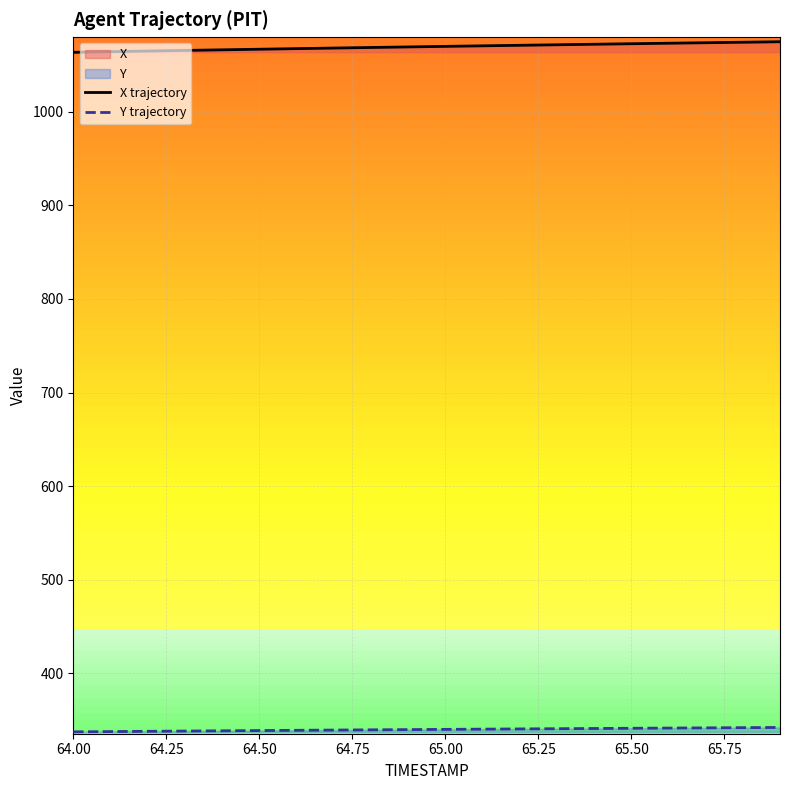

Which series has the largest total across all categories?

X trajectory